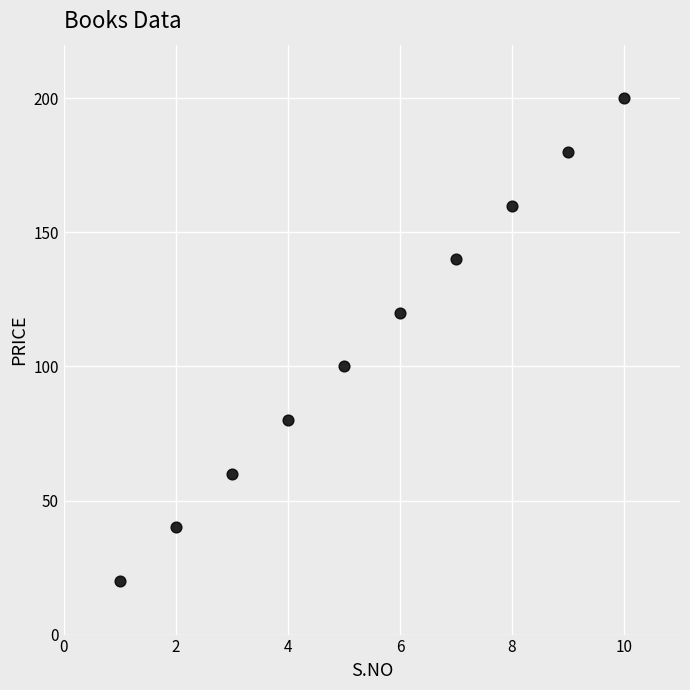

What is the average Y value?

110